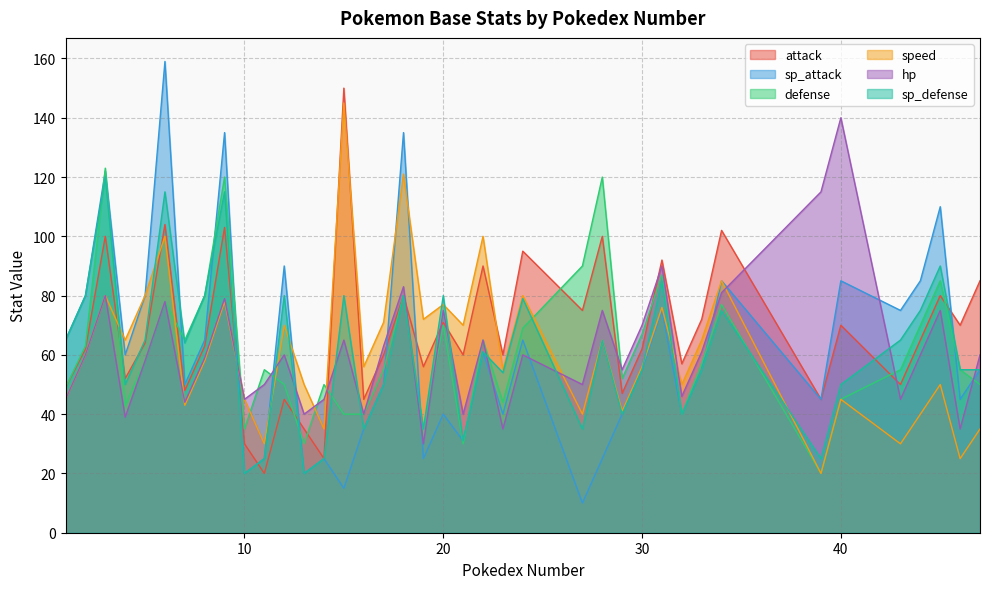

Which category has the highest value in the attack series?

15